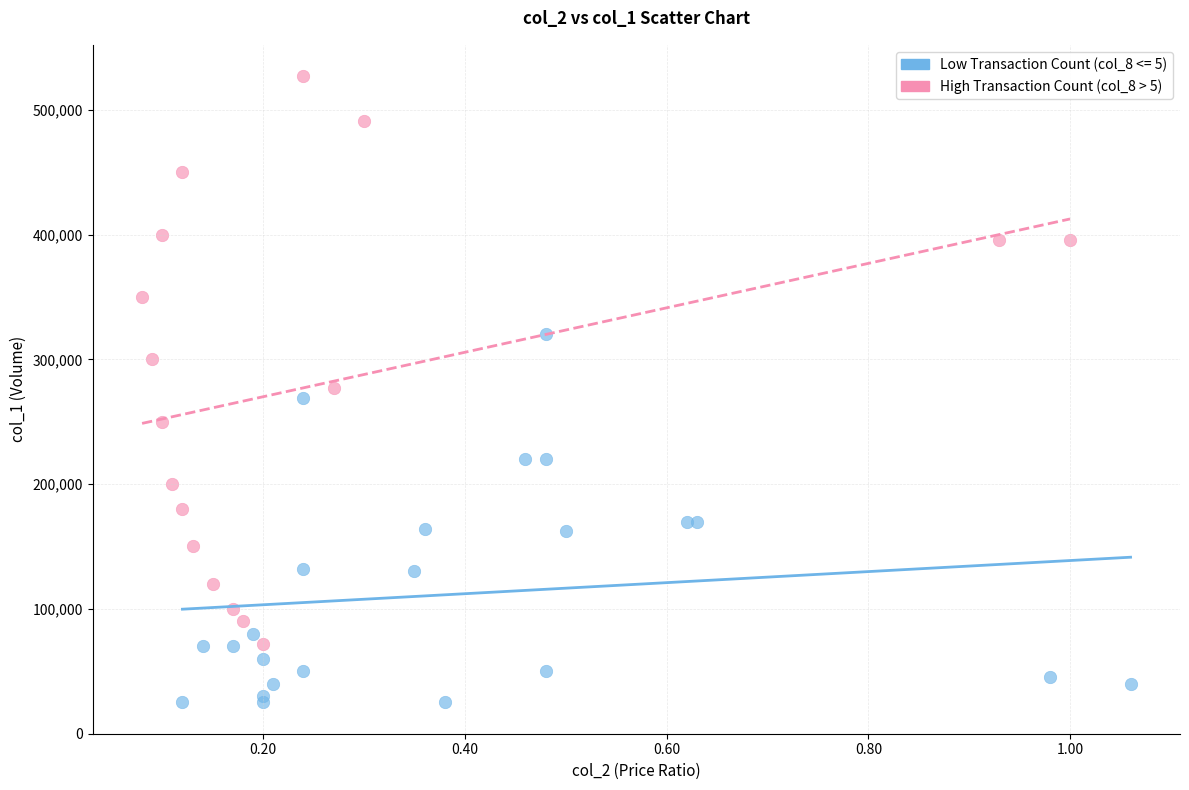

Which series contains the highest Y value?

High Transaction Count (col_8 > 5)